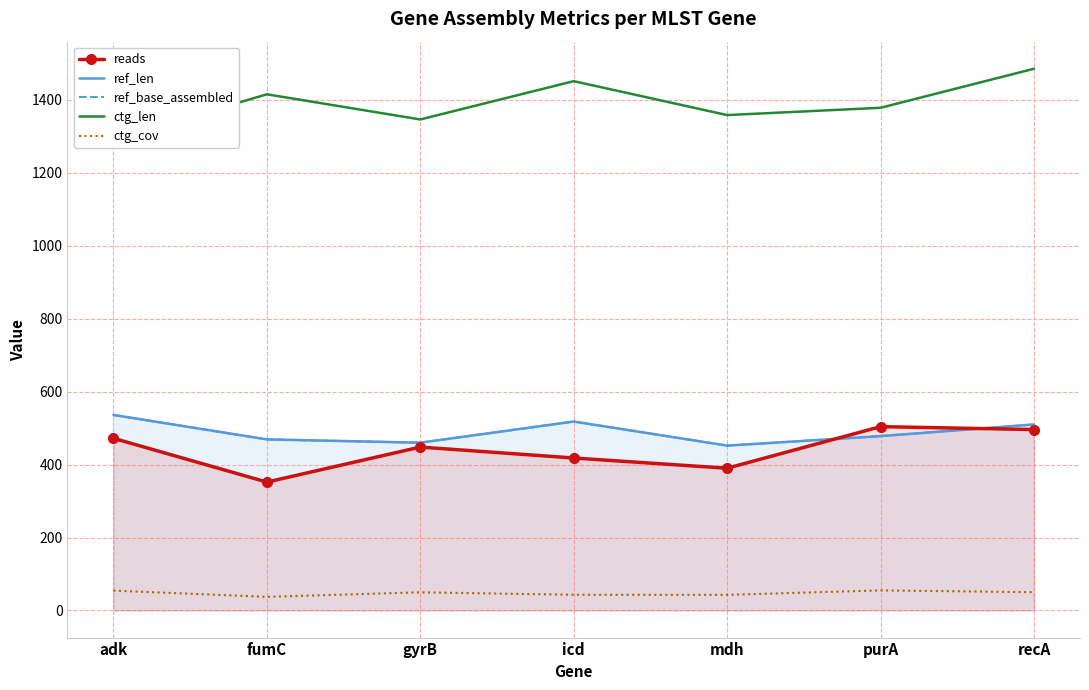

True or false: ctg_cov and ctg_len intersect in this chart.

False